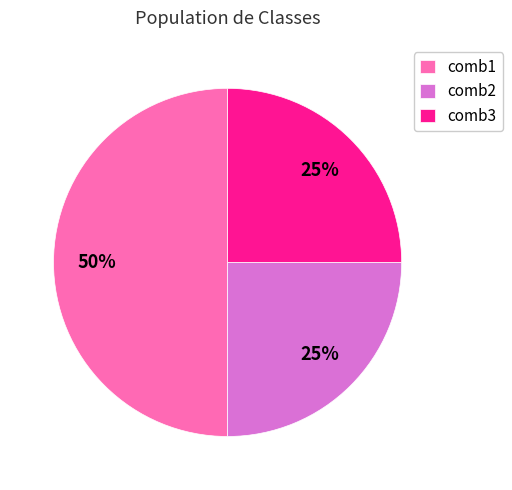

How many segments does this pie chart have?

3